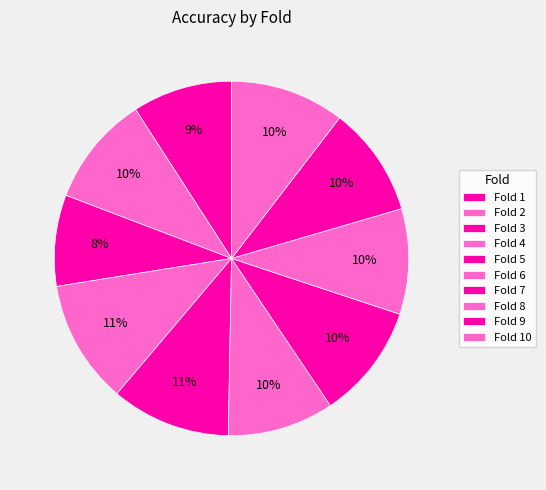

How many segments does this pie chart have?

10